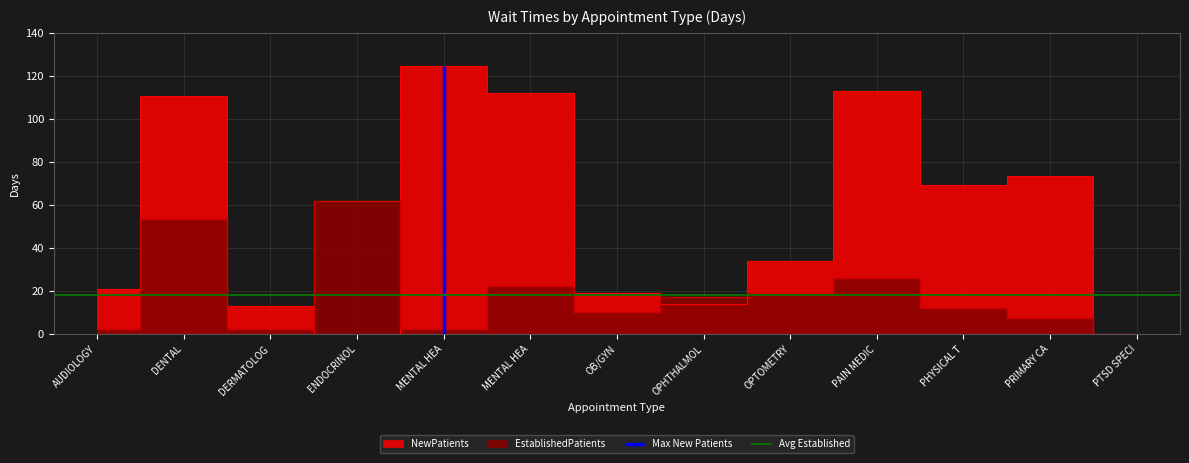

Read the NewPatients value at PHYSICAL T.

69.0